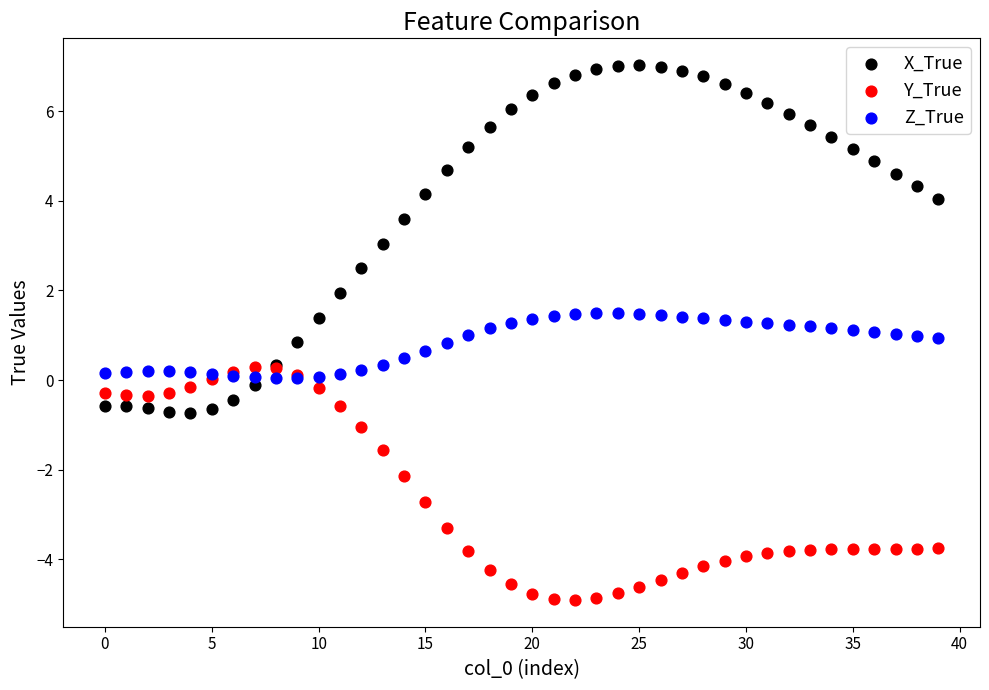

In the Y_True series, what Y value is closest to -2?

-2.1